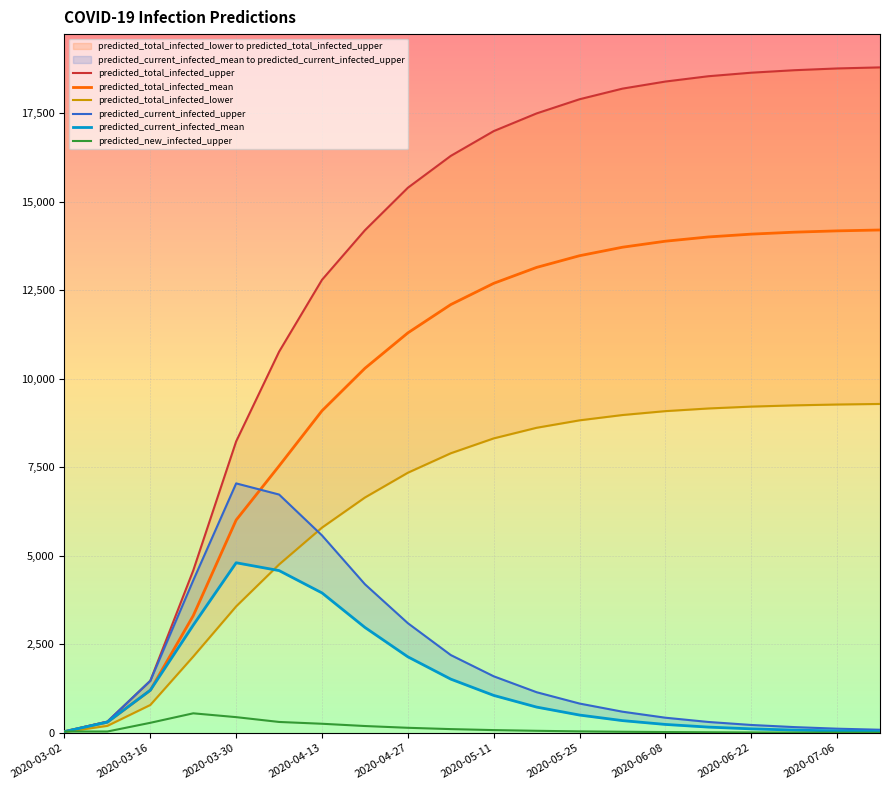

Reading left to right, transcribe all the data shown in this chart.

predicted_total_infected_upper: 40	320	1473	4589	8236	10769	12800	14200	15400	16300	17000	17500	17900	18200	18400	18550	18650	18720	18770	18800
predicted_total_infected_mean: 38	304	1206	3311	6014	7541	9100	10300	11300	12100	12700	13150	13480	13720	13890	14010	14090	14145	14182	14207
predicted_total_infected_lower: 25	200	790	2157	3575	4759	5800	6650	7350	7900	8320	8620	8830	8980	9090	9165	9218	9253	9277	9293
predicted_current_infected_upper: 40	320	1473	4309	7049	6734	5579	4200	3100	2200	1600	1150	830	600	430	310	225	165	120	90
predicted_current_infected_mean: 38	304	1206	3045	4807	4586	3955	2980	2150	1520	1060	730	505	348	240	165	115	80	56	40
predicted_new_infected_upper: 40	40	286	554	446	310	259	195	145	108	80	60	44	33	25	19	14	11	8	6